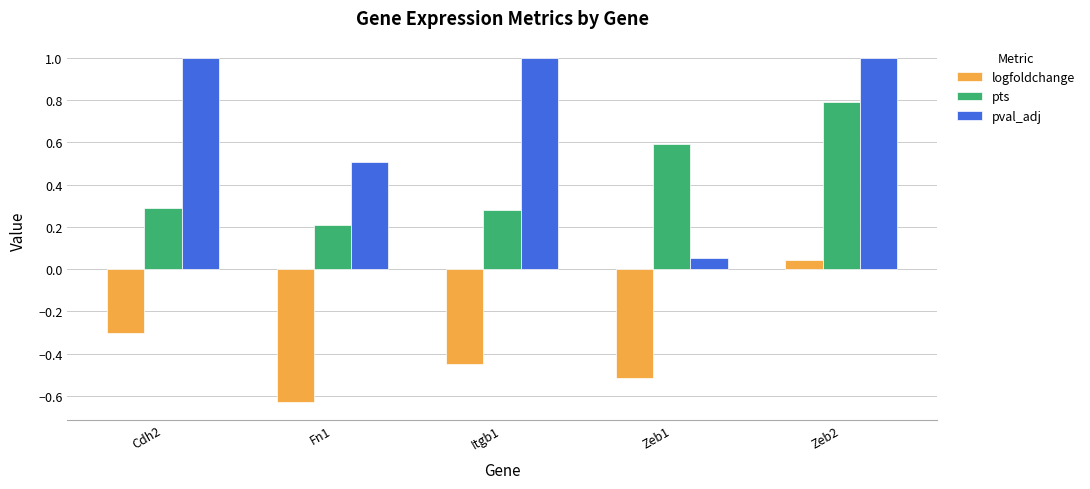

What is the sum of all pval_adj values?

3.6